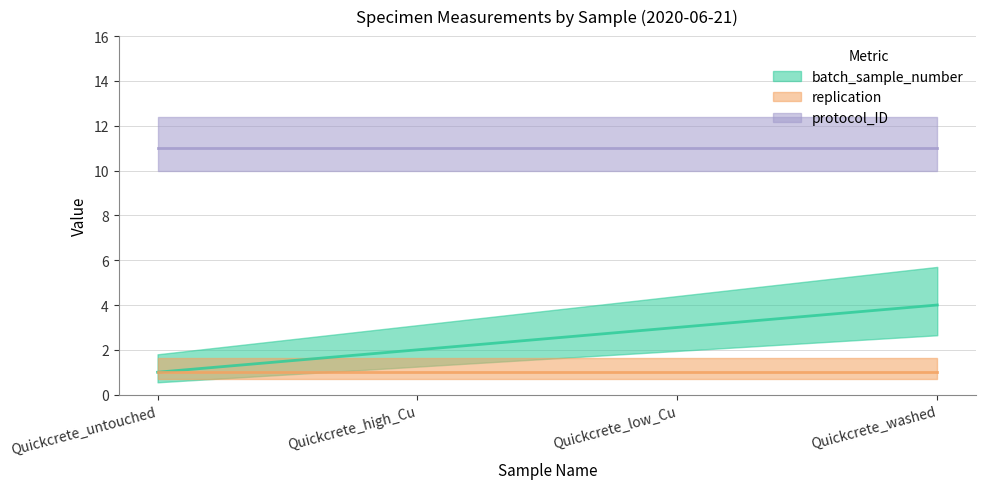

True or false: protocol_ID and batch_sample_number intersect in this chart.

False